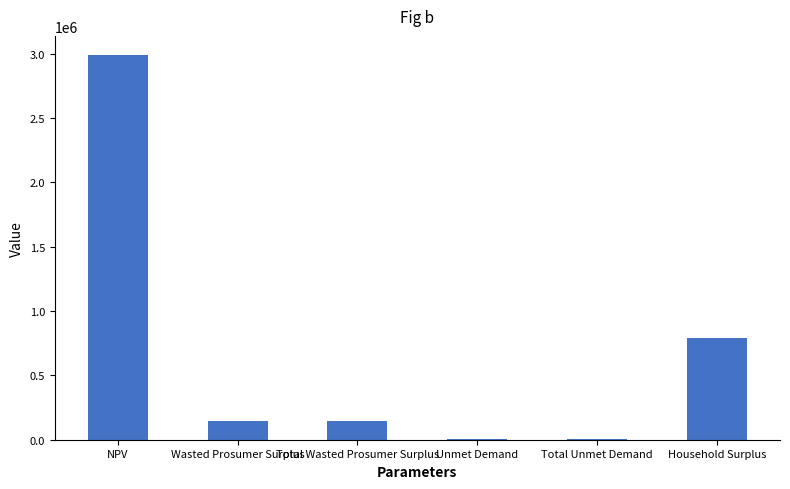

Is it true that the value at Total Wasted Prosumer Surplus is 144017.9?

True